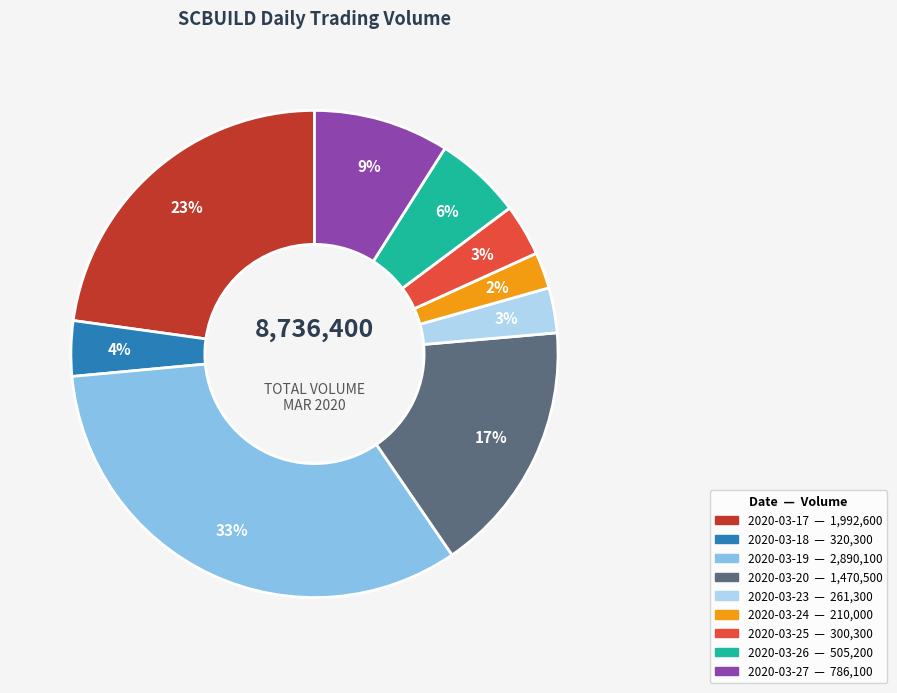

The 2020-03-27 slice represents 9% of the pie. True or false?

True